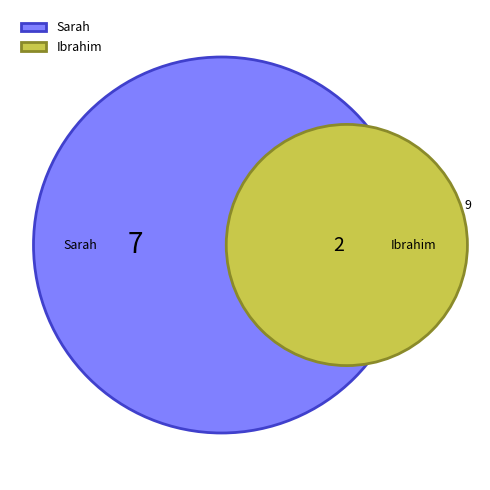

What is the ratio of the value at 7 to the value at 9?

3.5